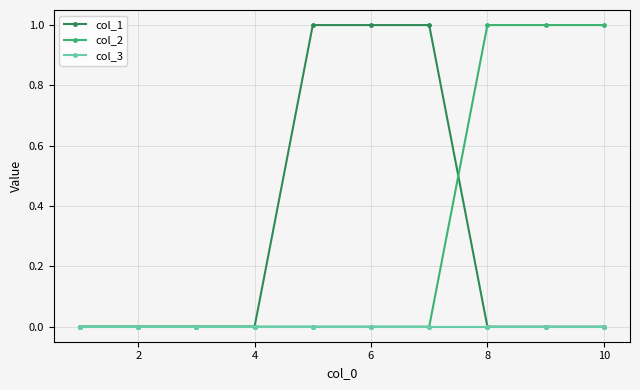

Reading right to left, transcribe all the data shown in this chart.

col_1: 0	0	0	1	1	1	0	0	0	0
col_2: 1	1	1	0	0	0	0	0	0	0
col_3: 0	0	0	0	0	0	0	0	0	0